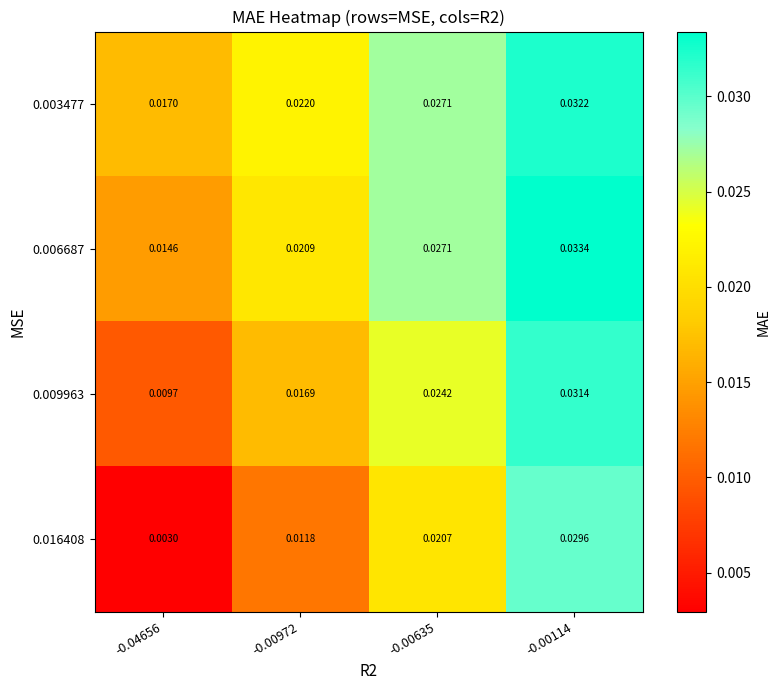

Which series has the largest total across all categories?

0.003477